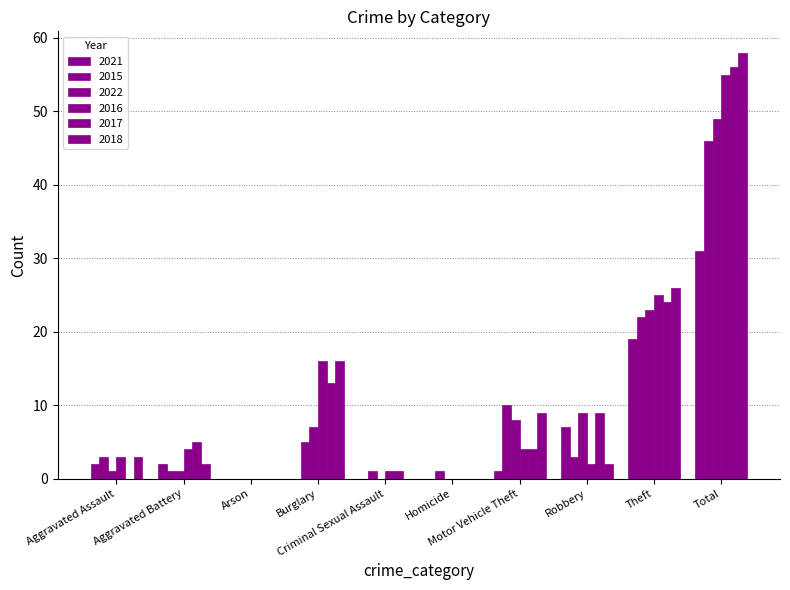

Does the chart contain stacked bars?

No